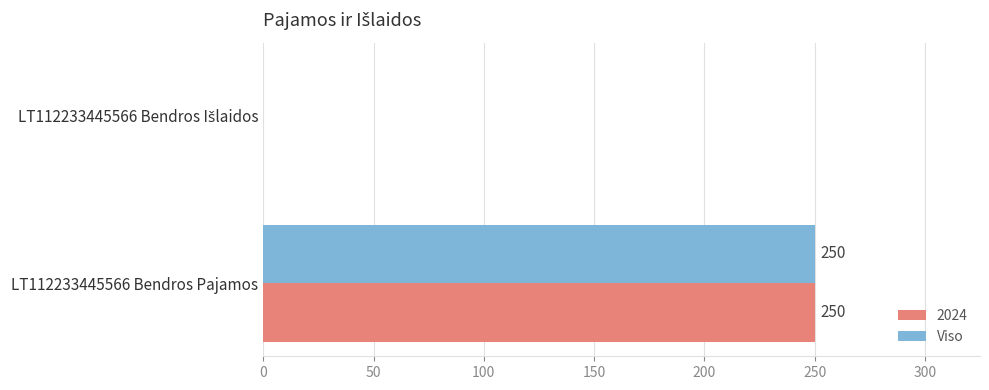

What is the sum of all 2024 values?

250